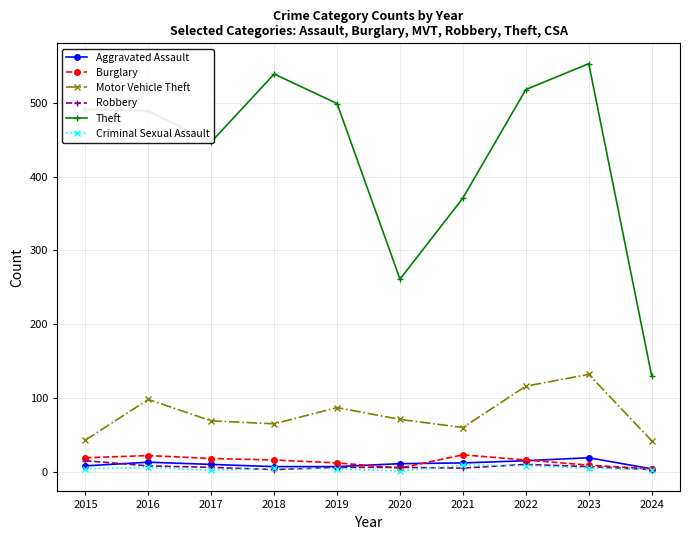

What is the greatest value displayed?

553